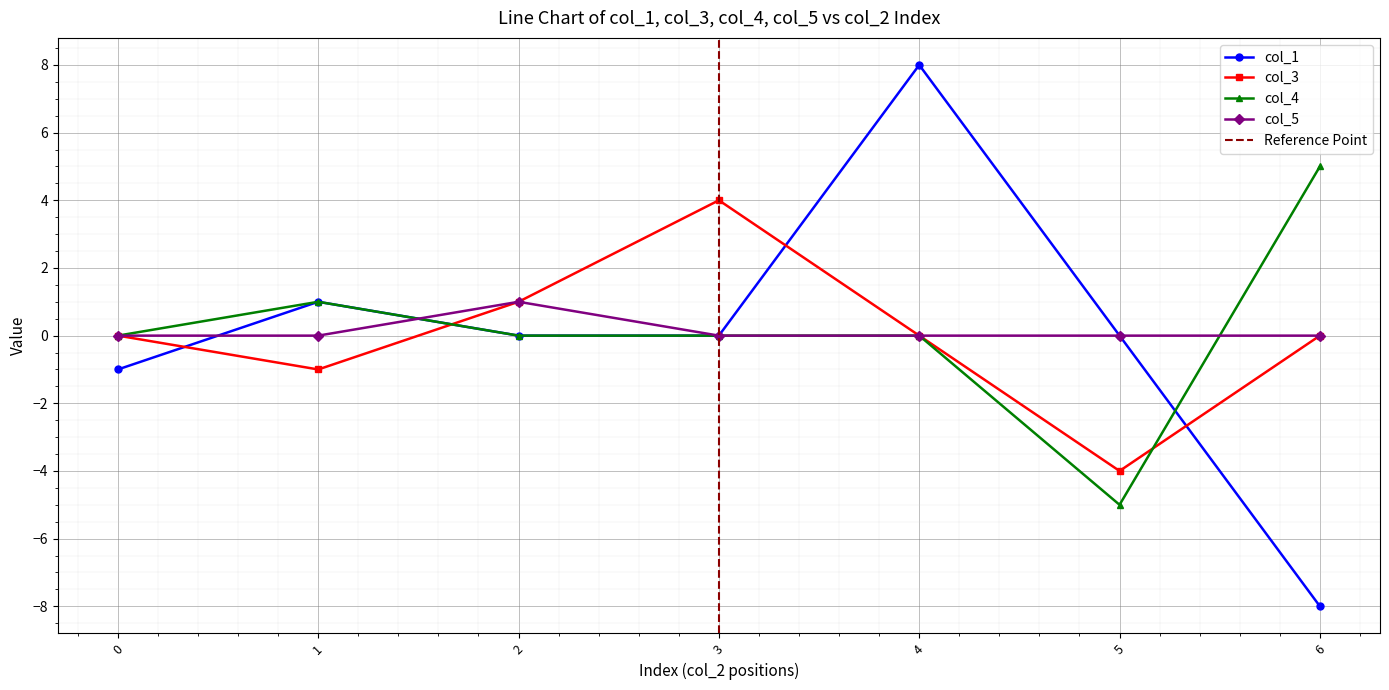

Where is the first local maximum for col_4?

1